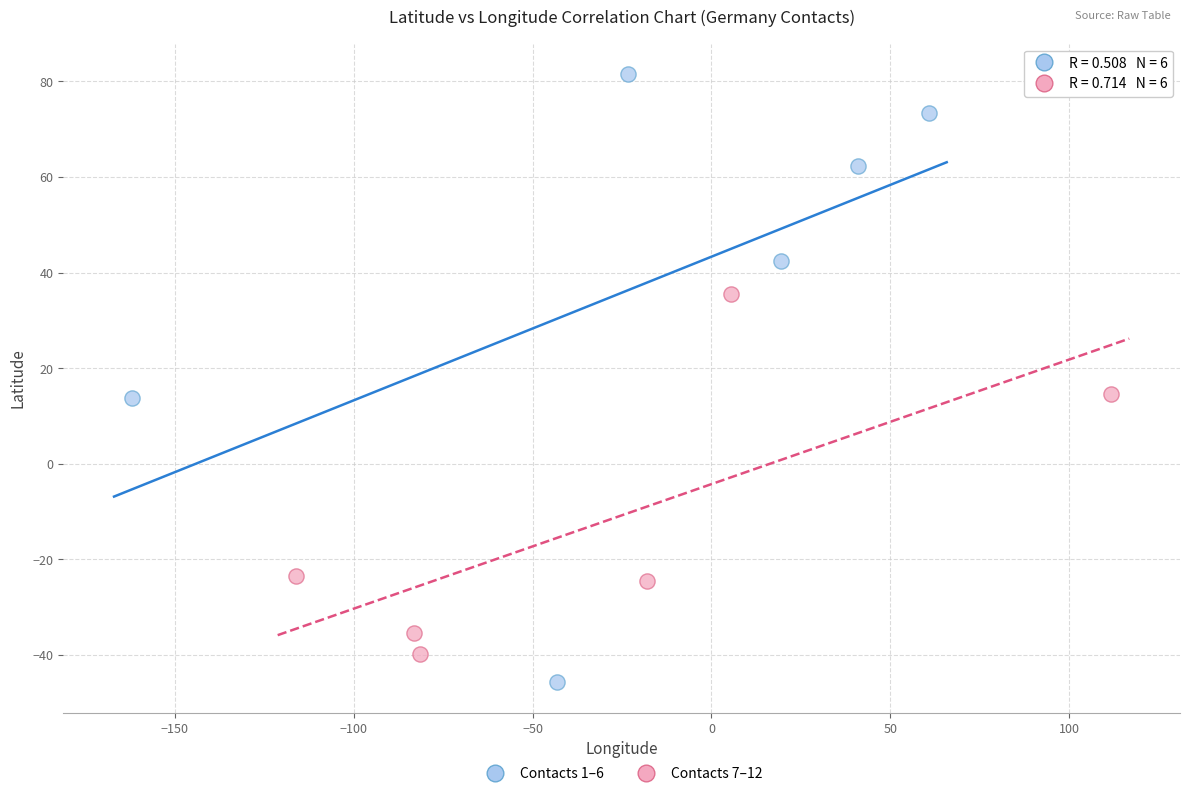

Which series contains the lowest Y value?

Contacts 1–6